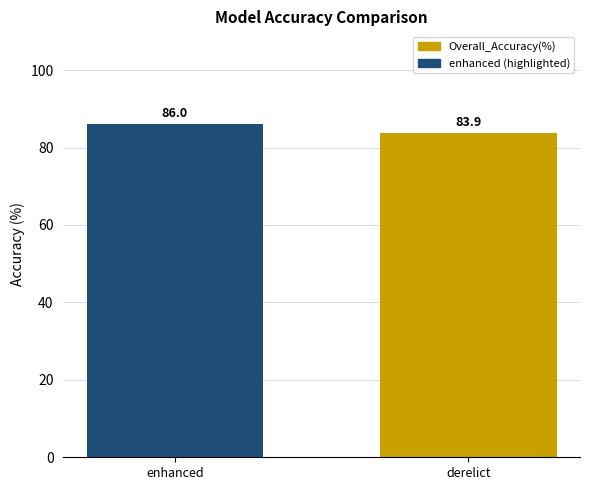

What is the sum of the values at derelict and enhanced?

169.9